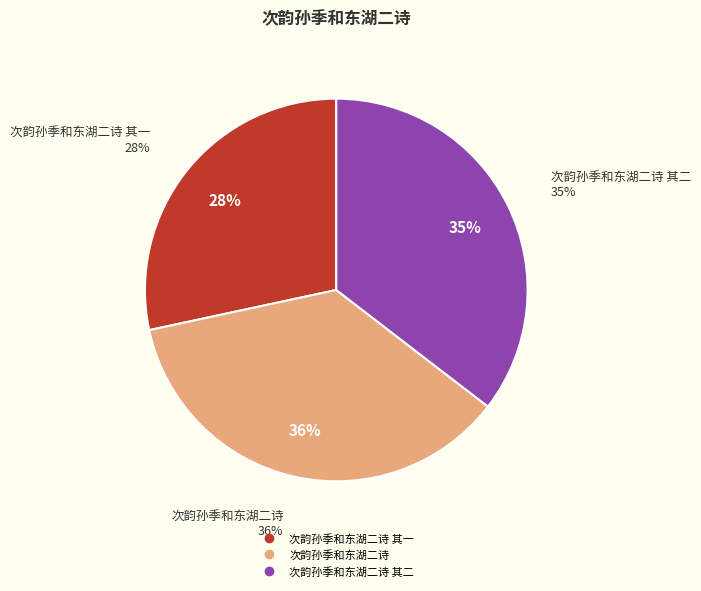

Which slice is the largest?

次韵孙季和东湖二诗